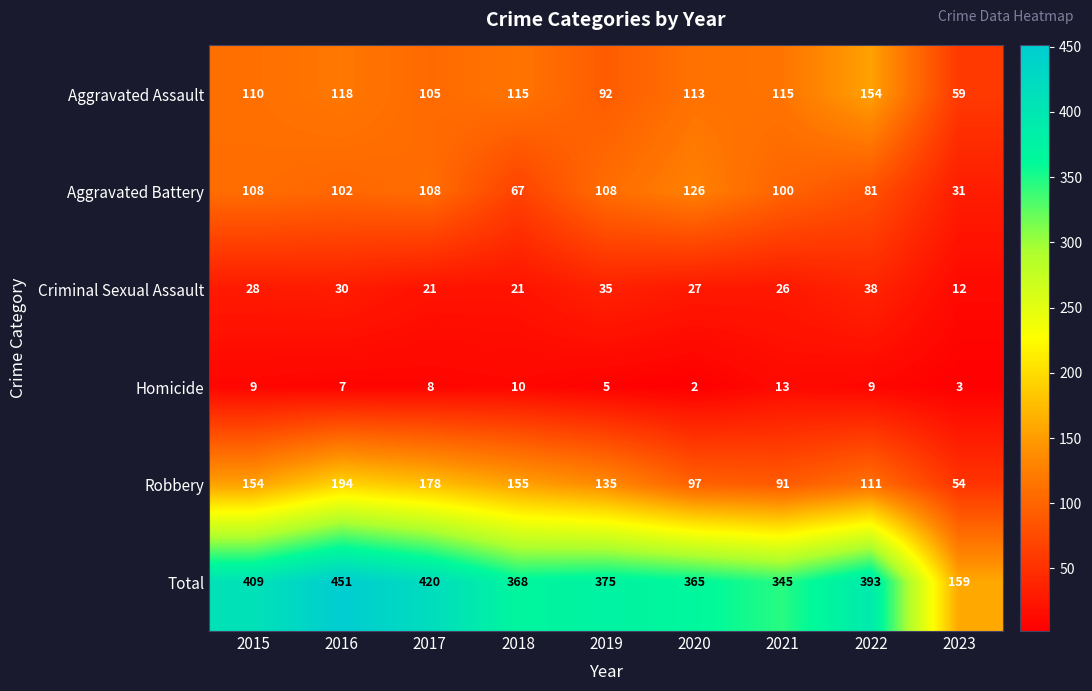

What is the spread (max minus min) of values at 2019?

370